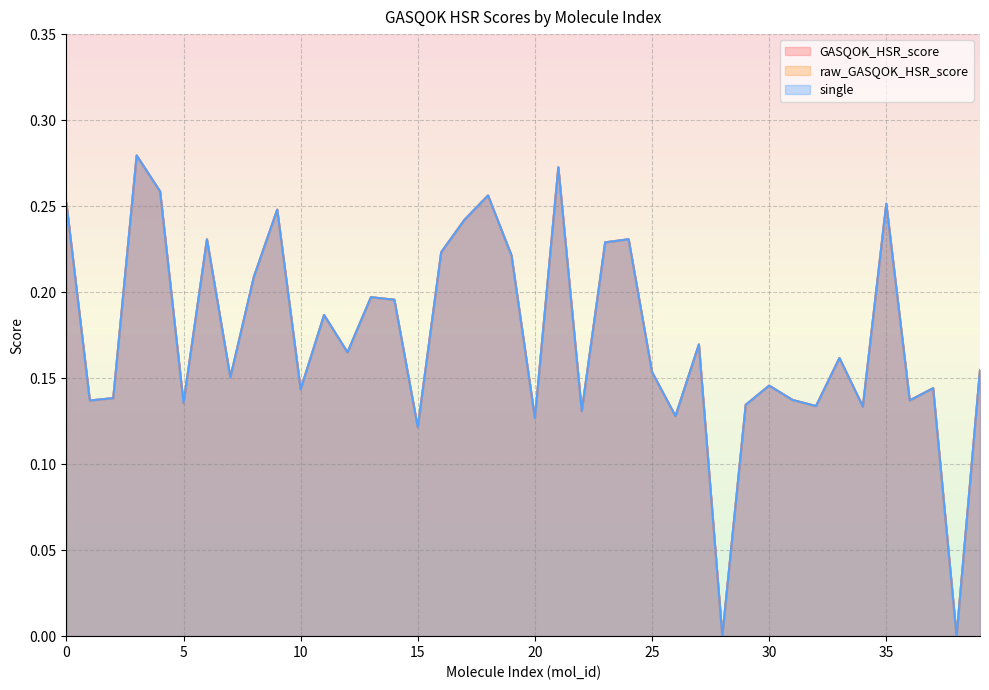

At which category is the sum across all series the highest?

3